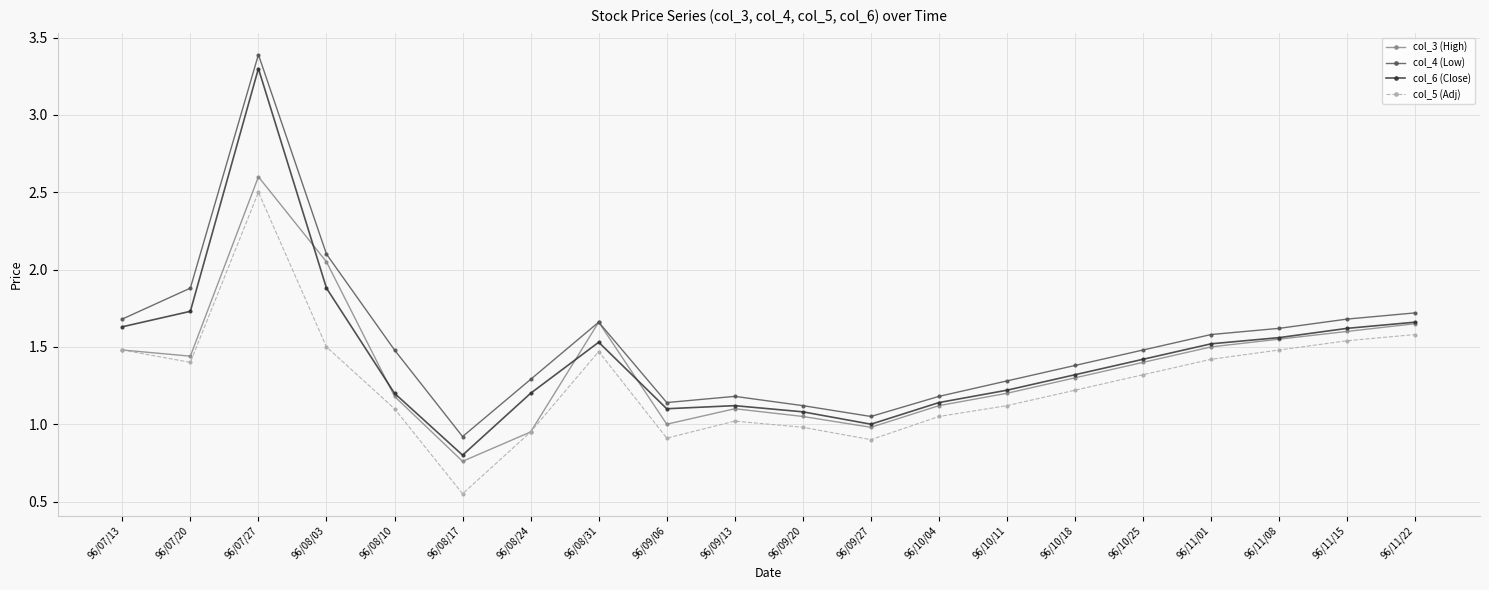

What is the maximum value shown in the chart?

3.4